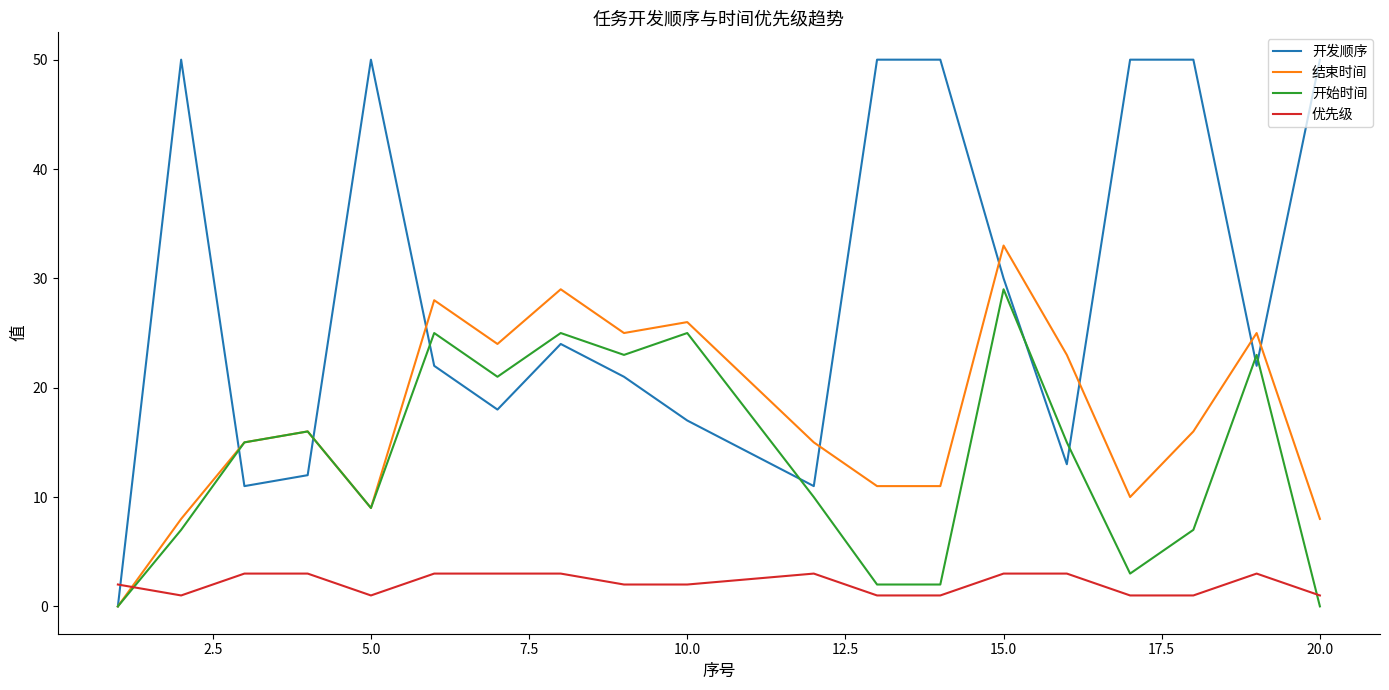

List the series in order of their peak value, lowest first.

优先级, 开始时间, 结束时间, 开发顺序